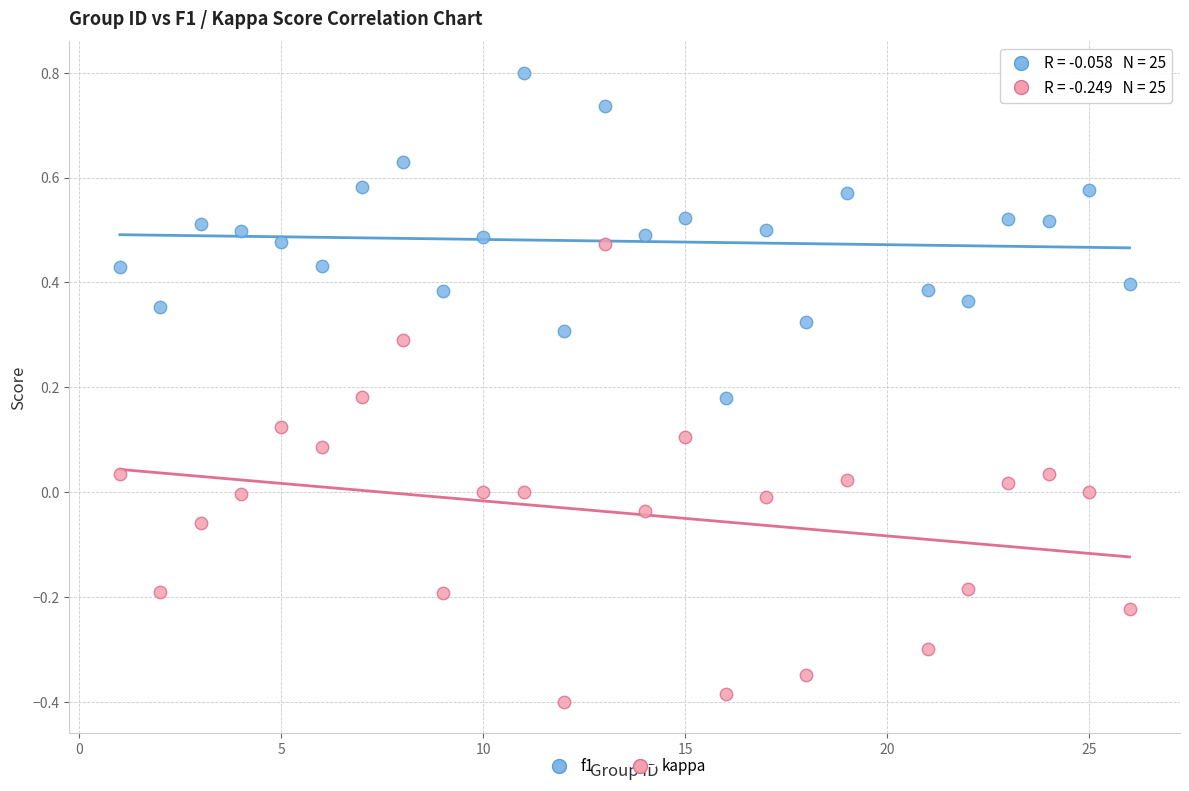

Which series reaches the maximum Y coordinate?

f1